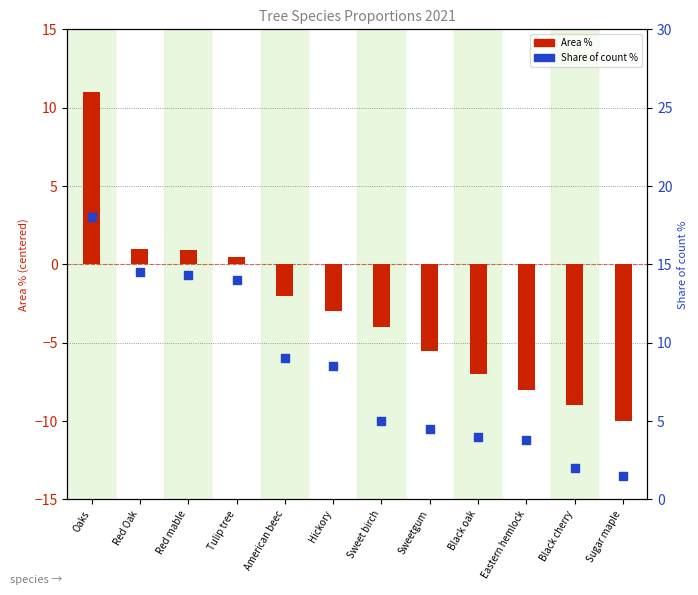

At how many categories does at least one series exceed 2?

10